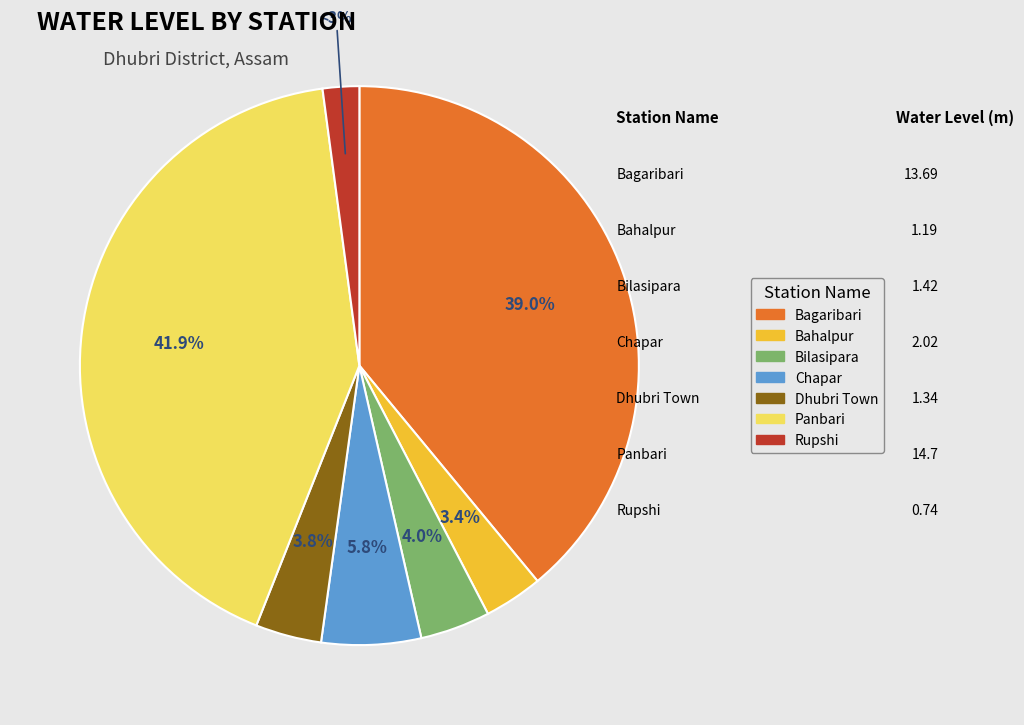

Count the number of slices in the pie.

7